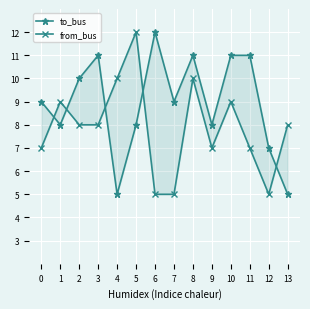

What is the difference between the maximum and second lowest values in the from_bus series?

7